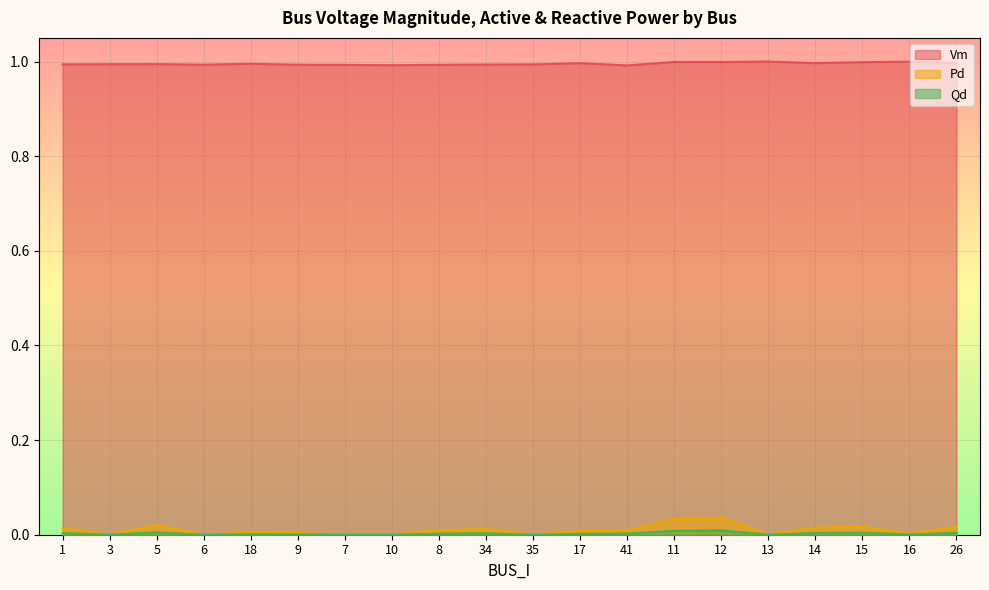

At which category is the sum across all series the highest?

12